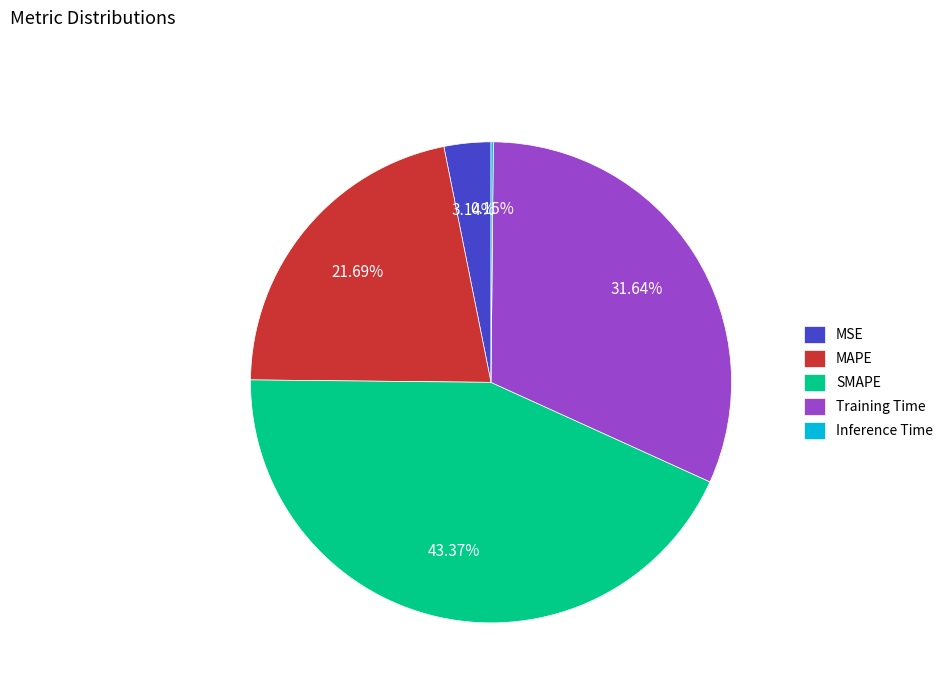

Do MAPE and MSE together represent more than half of the pie?

No